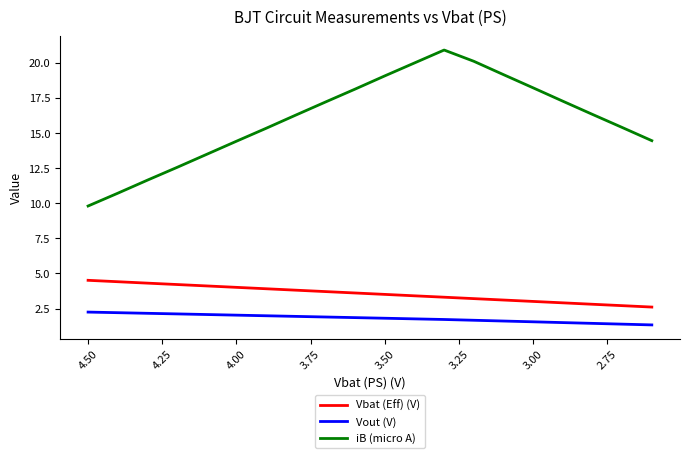

True or false: Vout (V) has more than 1 interior local peaks.

False